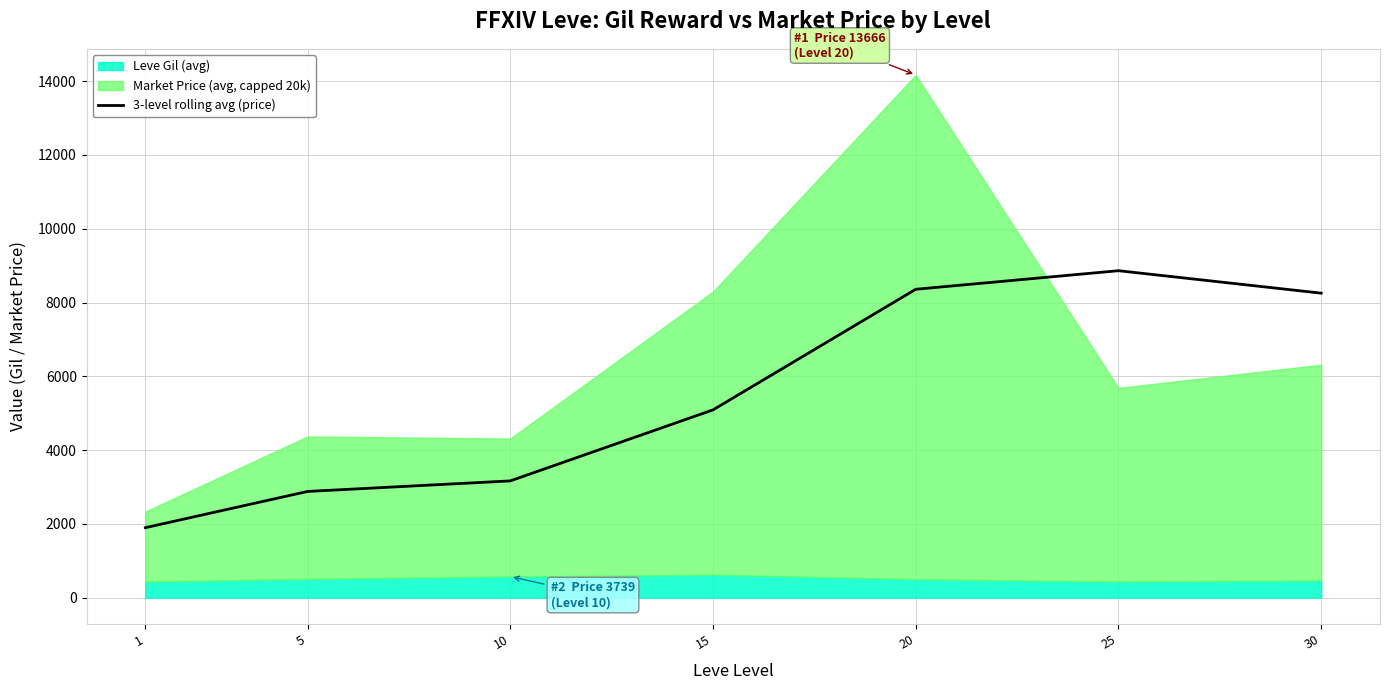

Approximately how many times larger is the value at 1 compared to 20?

0.2